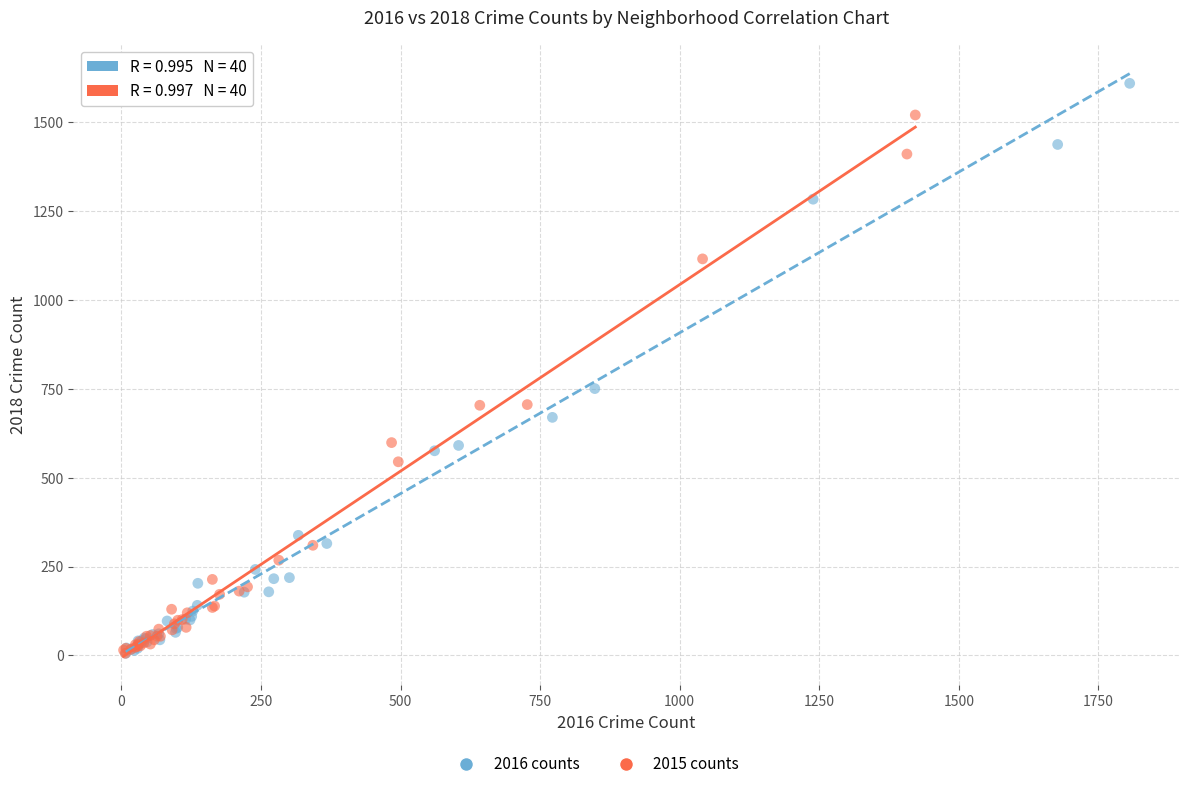

Which series contains the highest Y value?

2016 counts